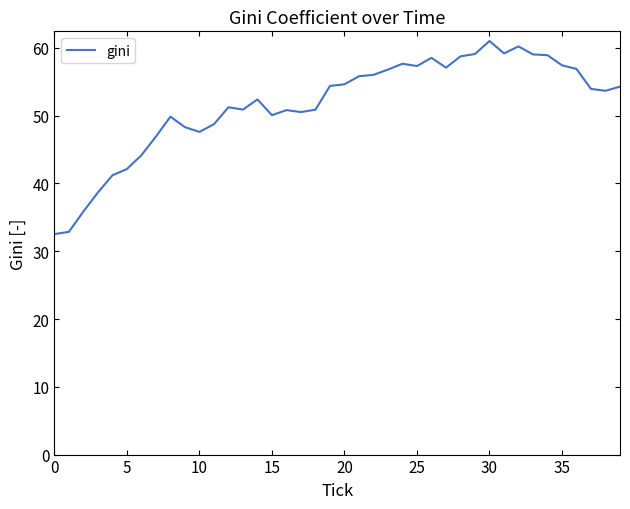

What is the difference between the maximum and minimum values?

28.5